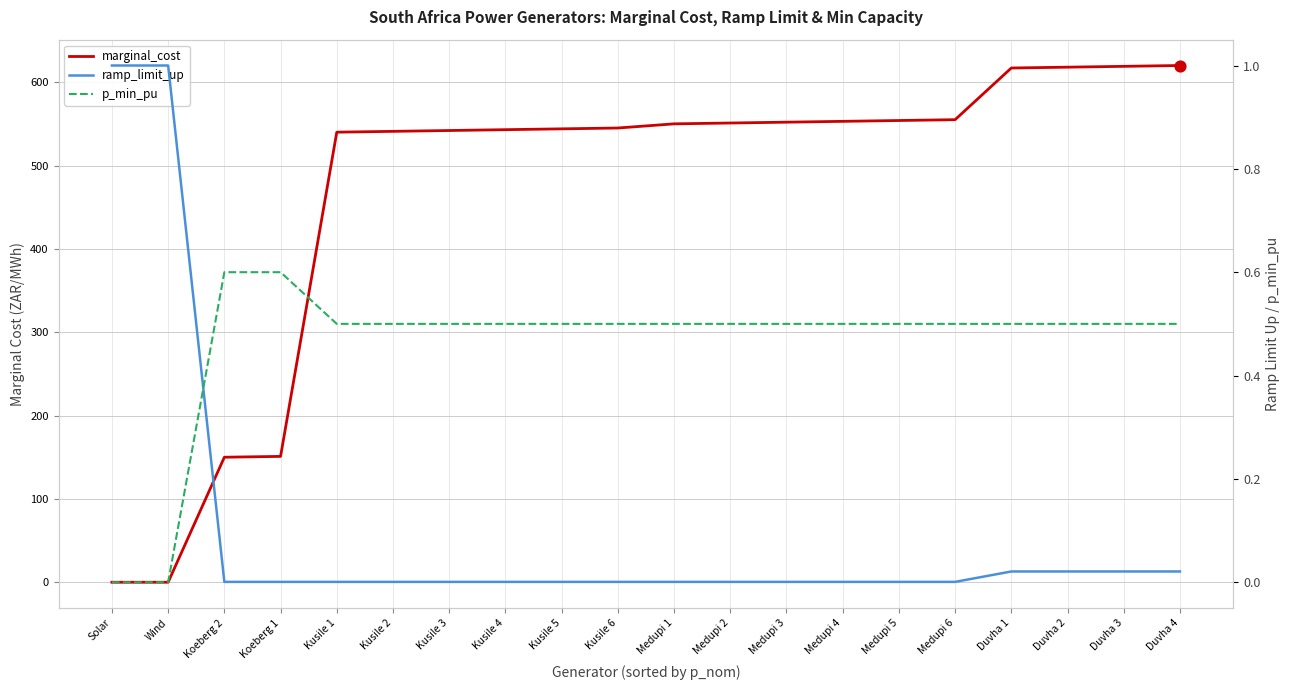

Is the value of marginal_cost at Duvha 2 greater than the value of ramp_limit_up at Duvha 1?

Yes